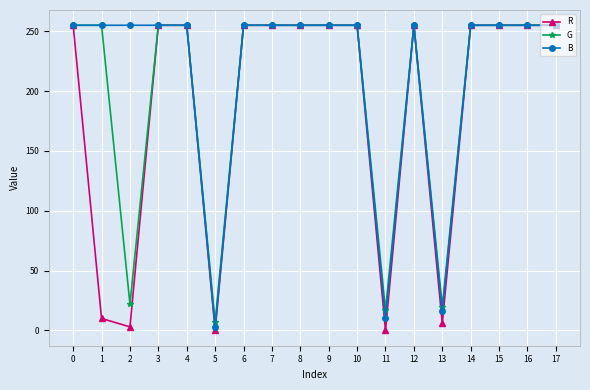

Is the value of G at 2 greater than the value of B at 17?

No